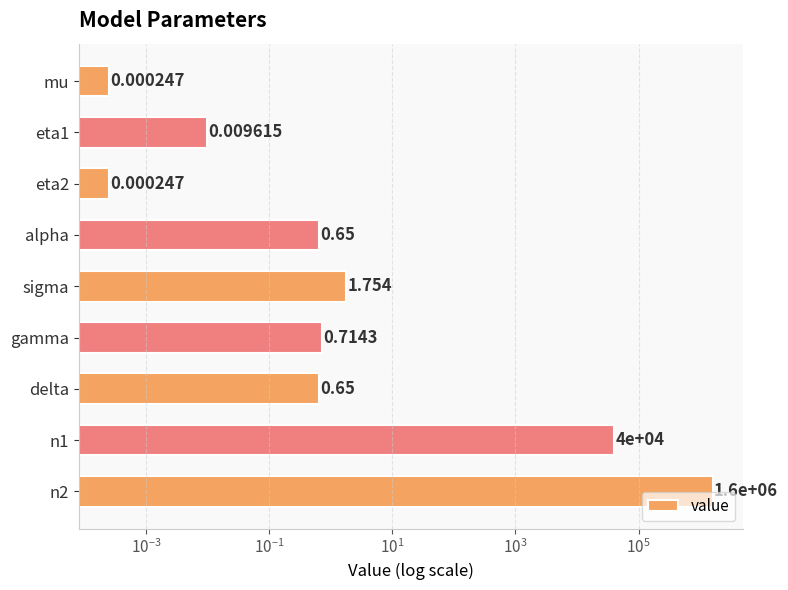

The value at sigma is 1.8. True or false?

True